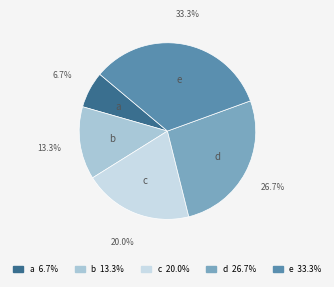

To the nearest percent, what is the difference between the largest and smallest slice percentages?

27%